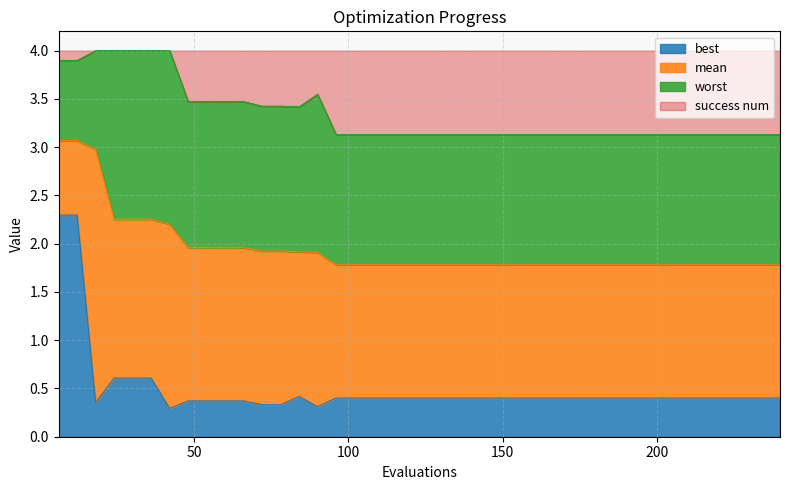

What is the lowest value of the best series?

0.3